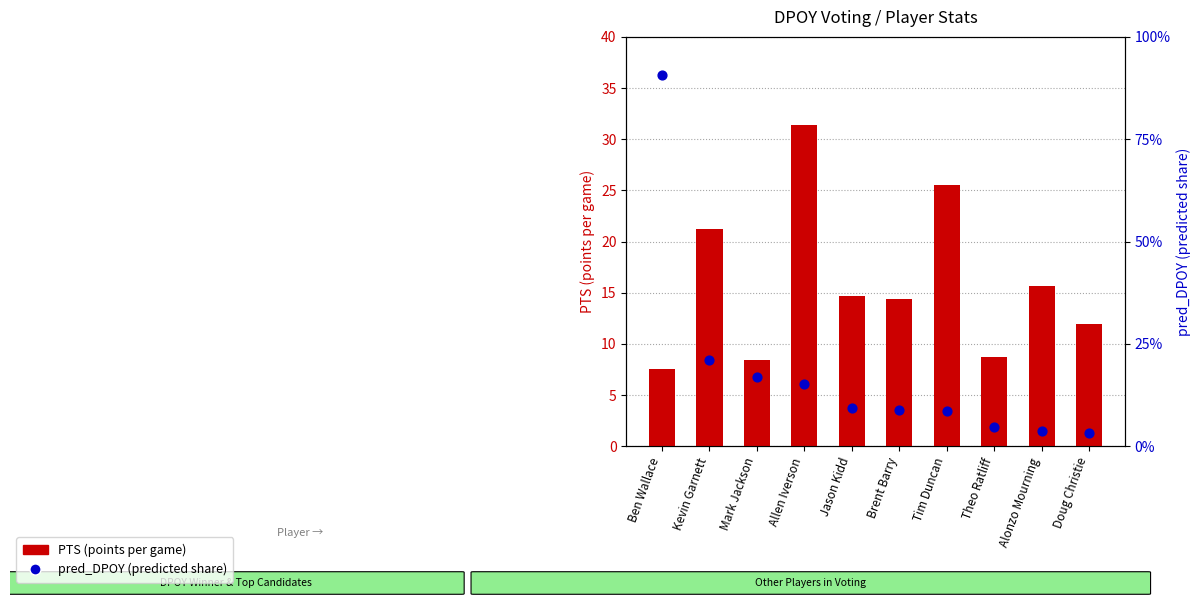

What is the total value across all series at Tim Duncan?

25.6